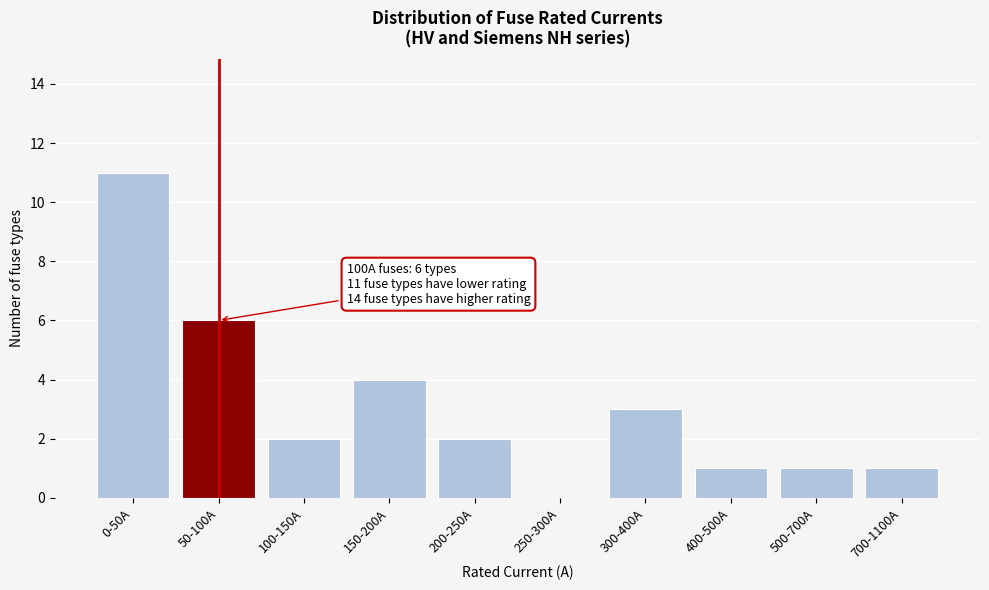

Reading right to left, extract all data points from this chart.

700-1100A=1	500-700A=1	400-500A=1	300-400A=3	250-300A=0	200-250A=2	150-200A=4	100-150A=2	50-100A=6	0-50A=11